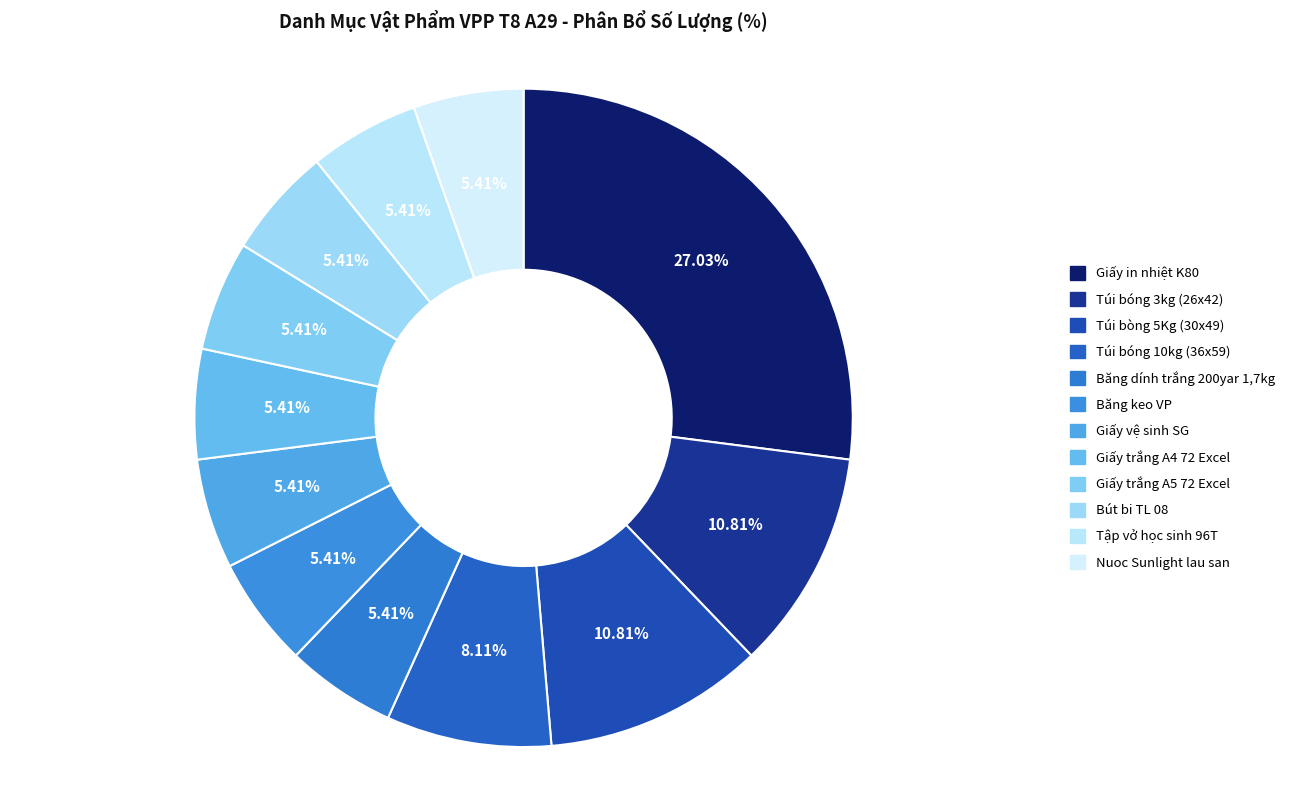

How many slices are in this pie chart?

12